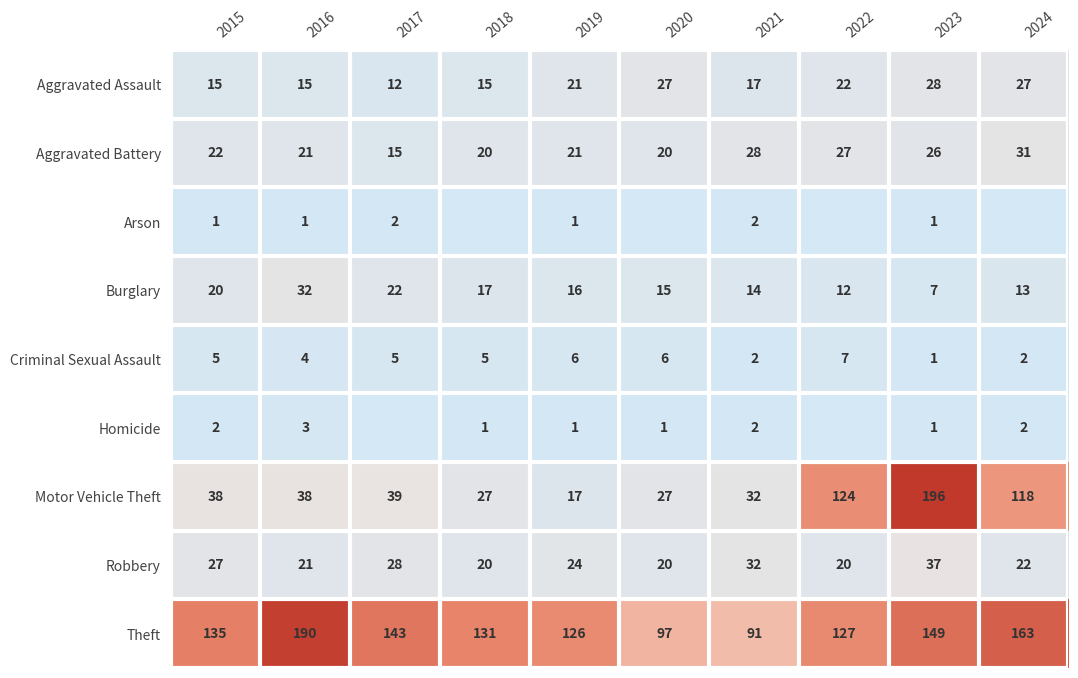

The Motor Vehicle Theft series shows 38 at 2015. True or false?

True